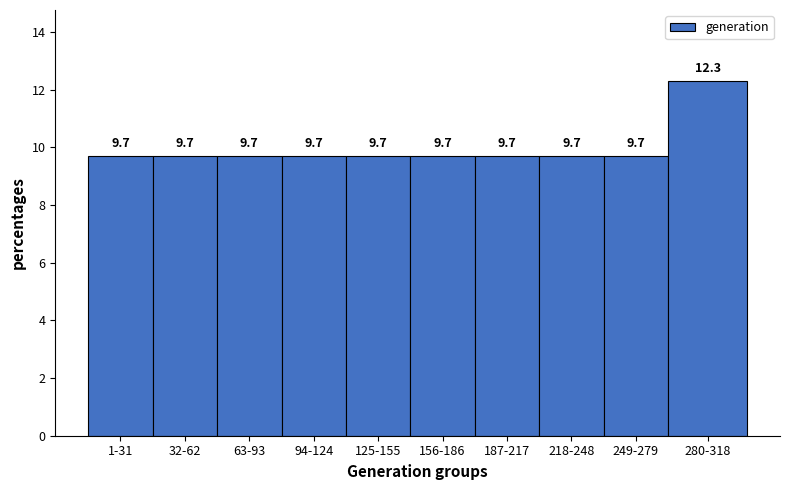

Reading left to right, list all the values displayed in this chart.

1-31=9.7	32-62=9.7	63-93=9.7	94-124=9.7	125-155=9.7	156-186=9.7	187-217=9.7	218-248=9.7	249-279=9.7	280-318=12.3